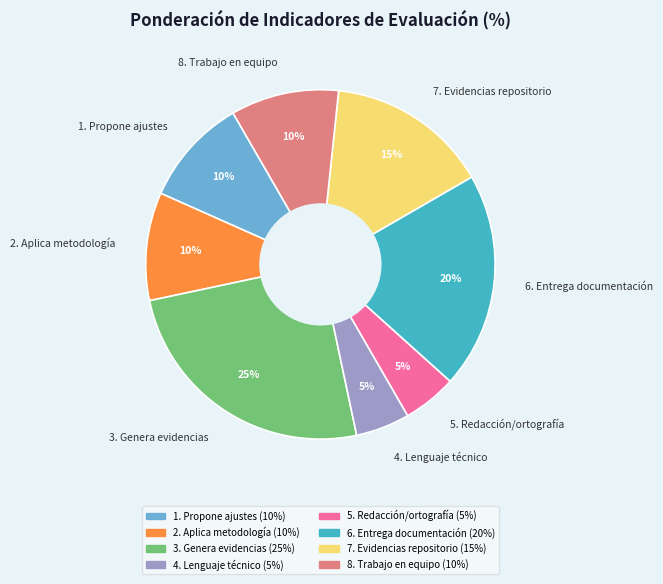

To the nearest percent, what is the difference between the 2. Aplica metodología and 5. Redacción/ortografía slice percentages?

5%